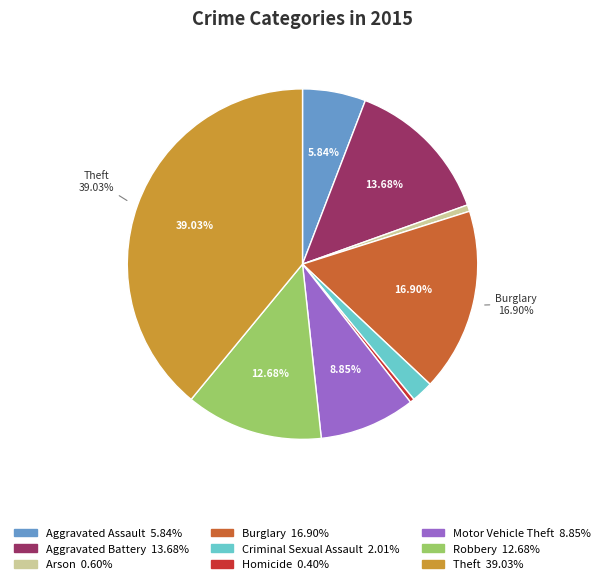

Count the number of slices in the pie.

9